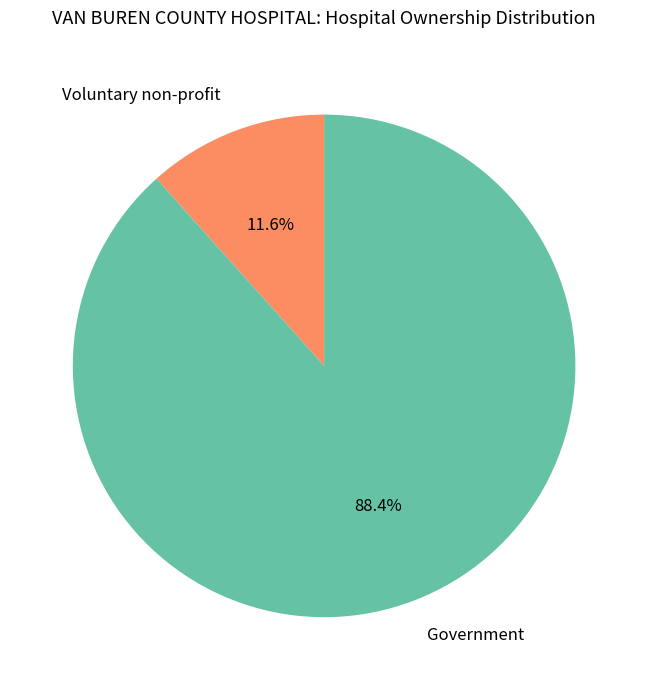

Rank the categories by value from lowest to highest.

Voluntary non-profit, Government